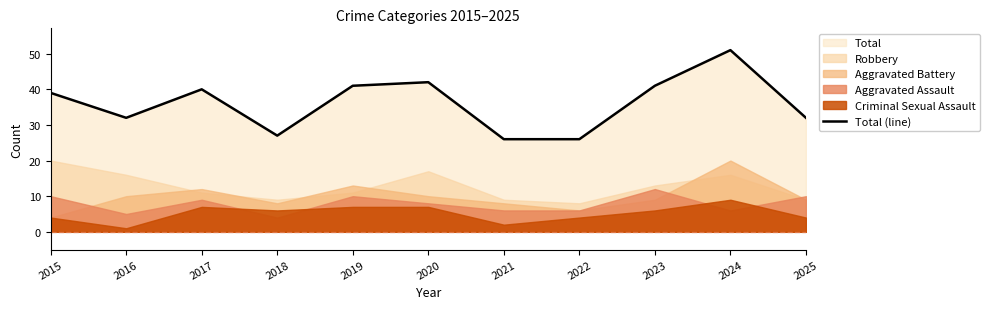

How many data points are above 39?

5